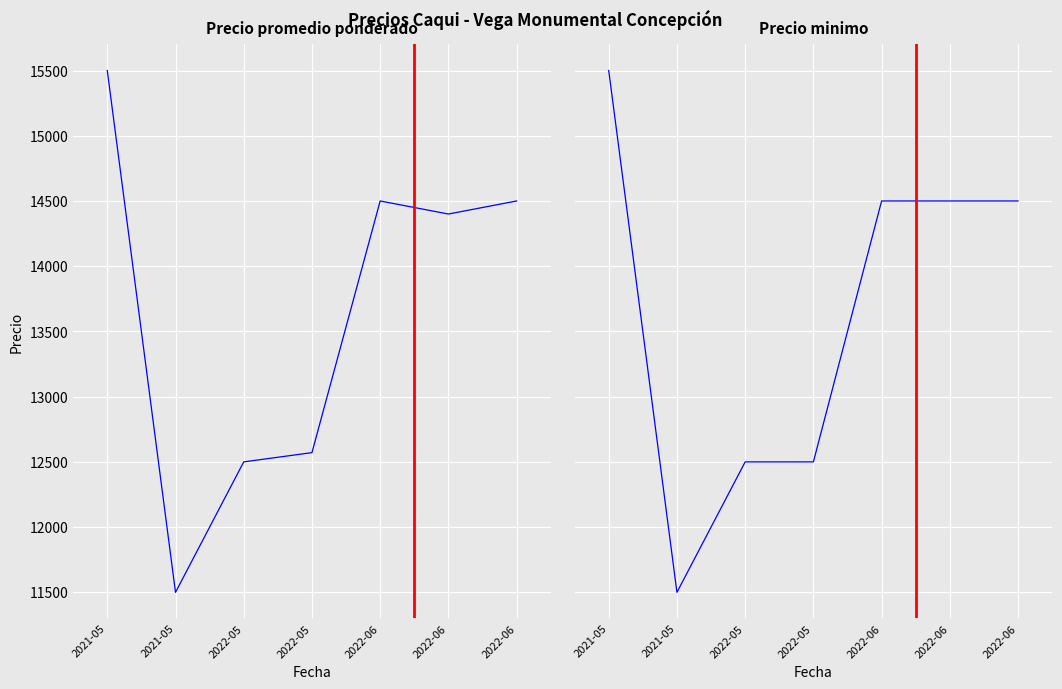

Is this an area chart (filled region under the line)?

No